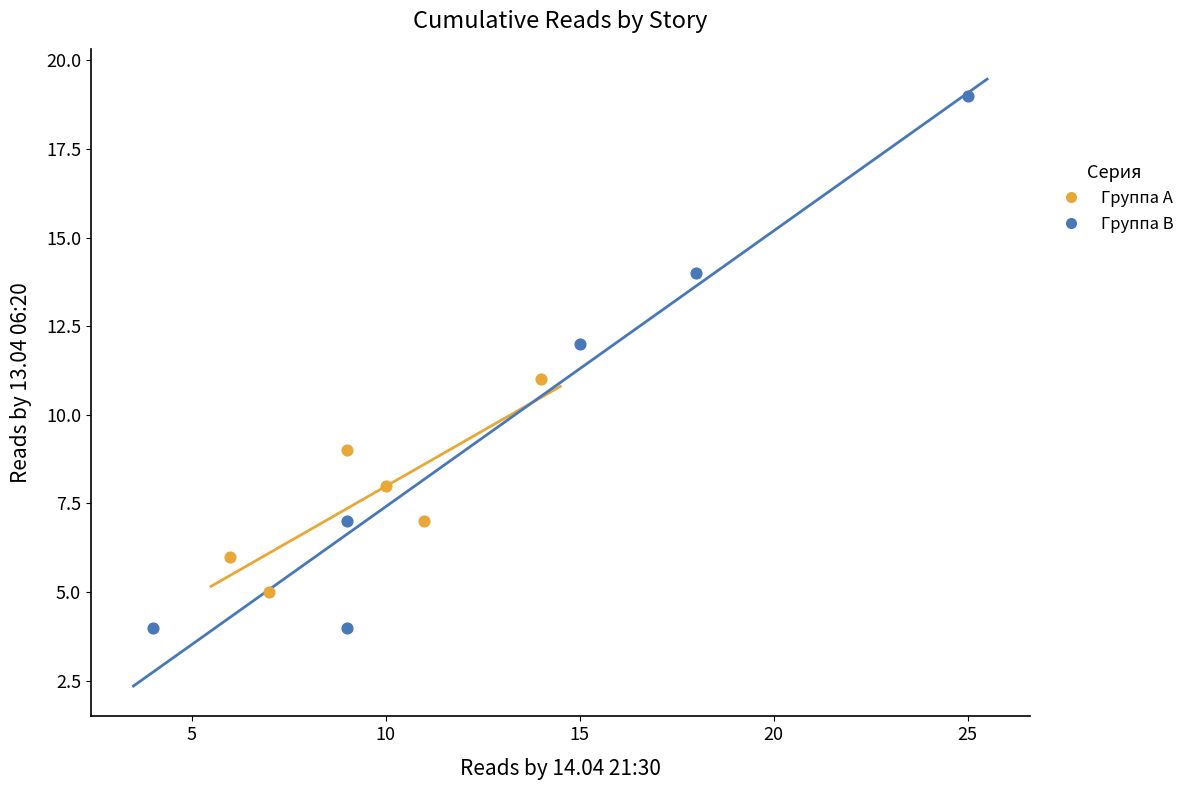

Which series contains the lowest Y value?

Группа B